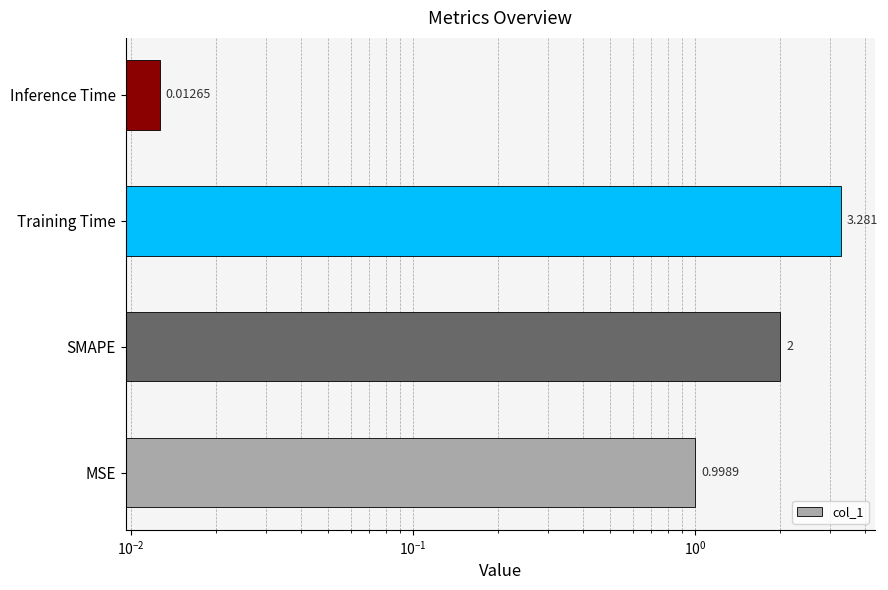

How many data points are above 2?

1